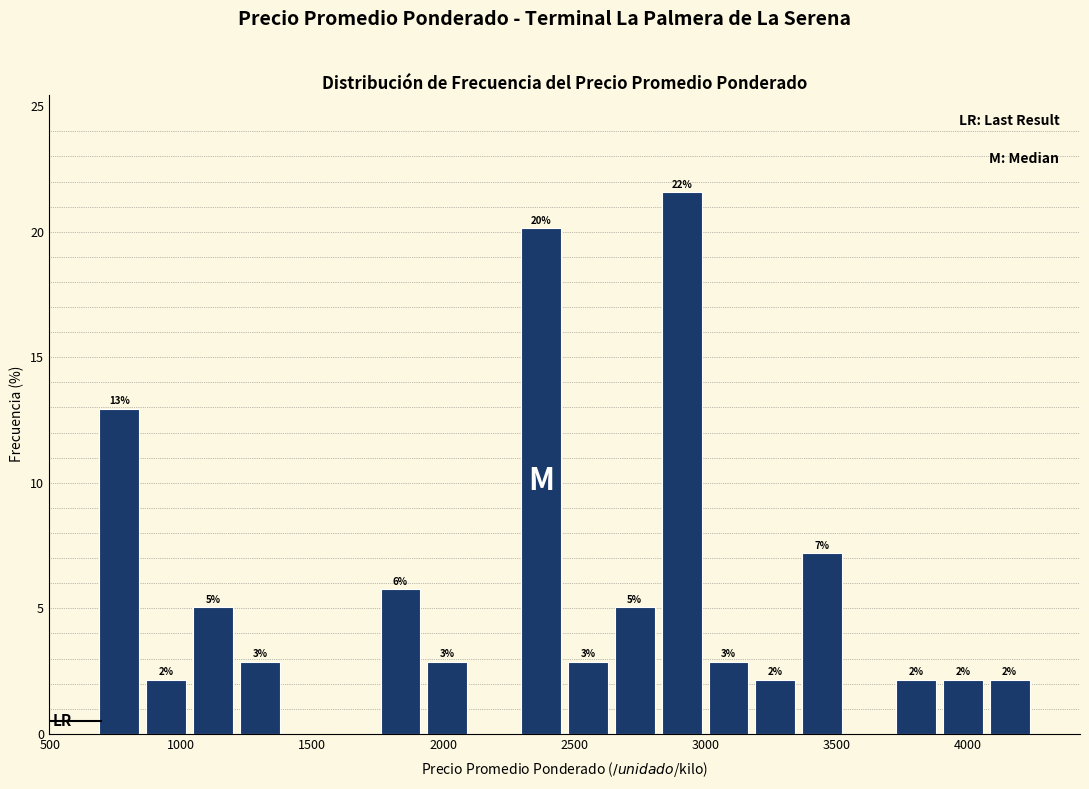

Around what value on the x-axis is the tallest bar? Give the approximate position of its centre, as read against the axis.

2900